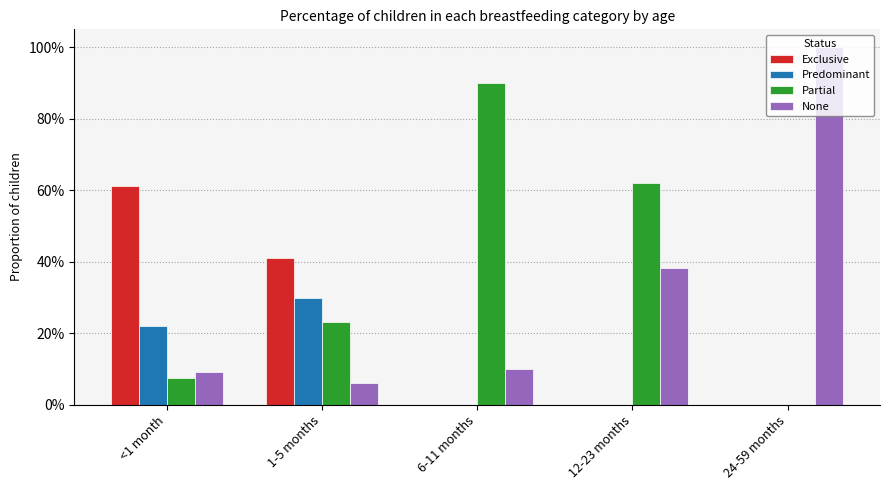

Is it true that Predominant equals -0.2 at 12-23 months?

False